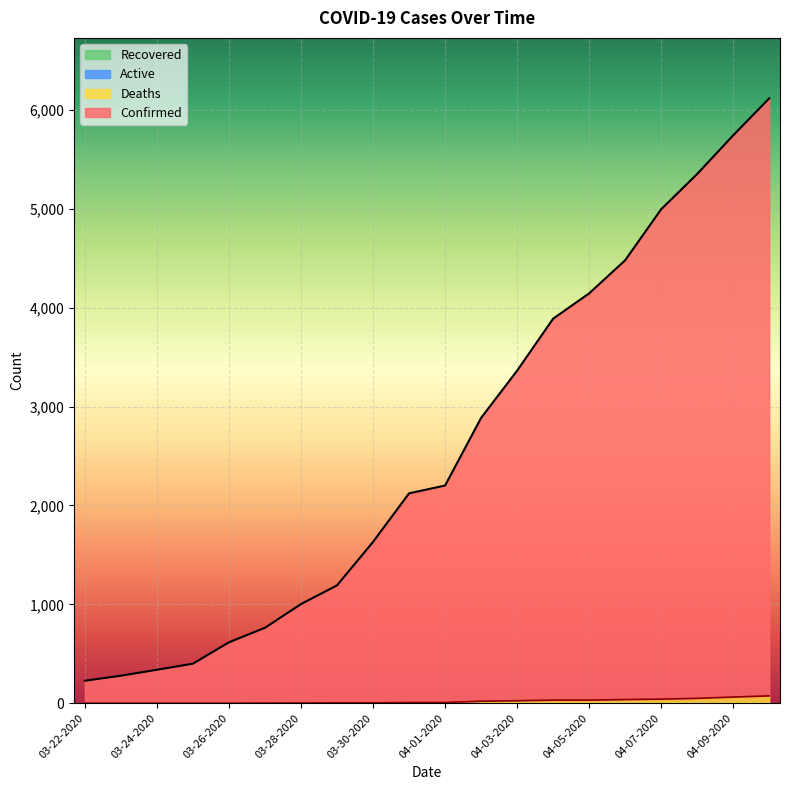

What is the difference between the second highest and minimum values in the Confirmed series?

5518